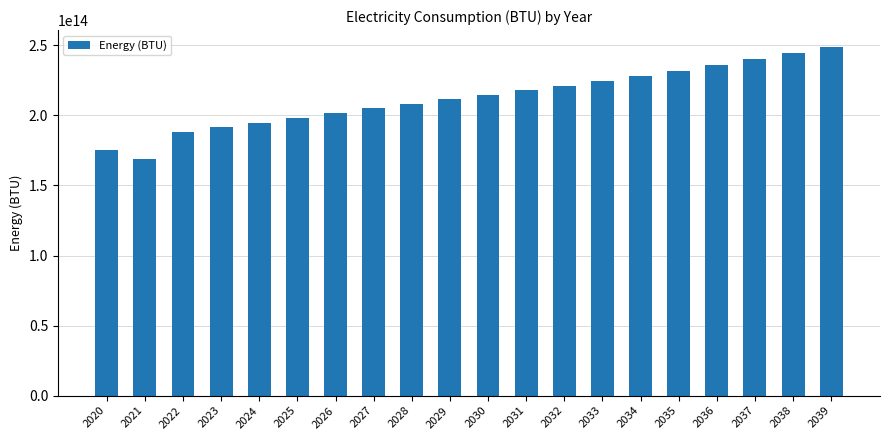

What is the ratio of the value at 2032 to the value at 2037?

0.9